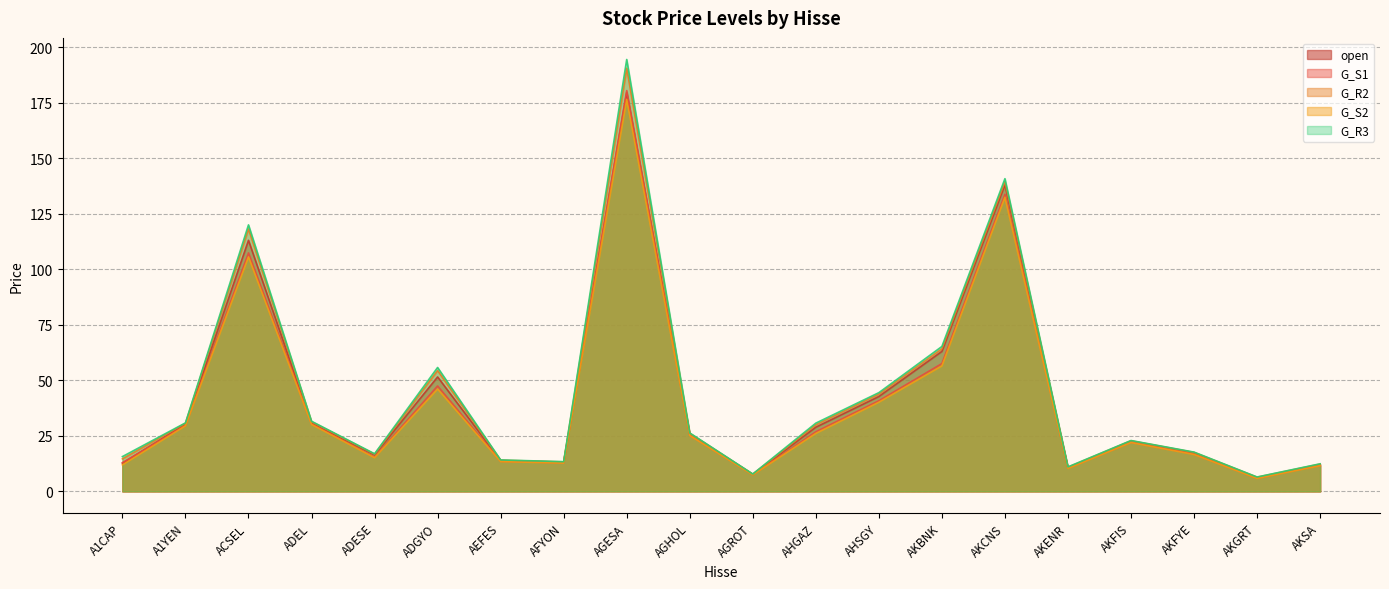

How many lines are shown in the chart?

5